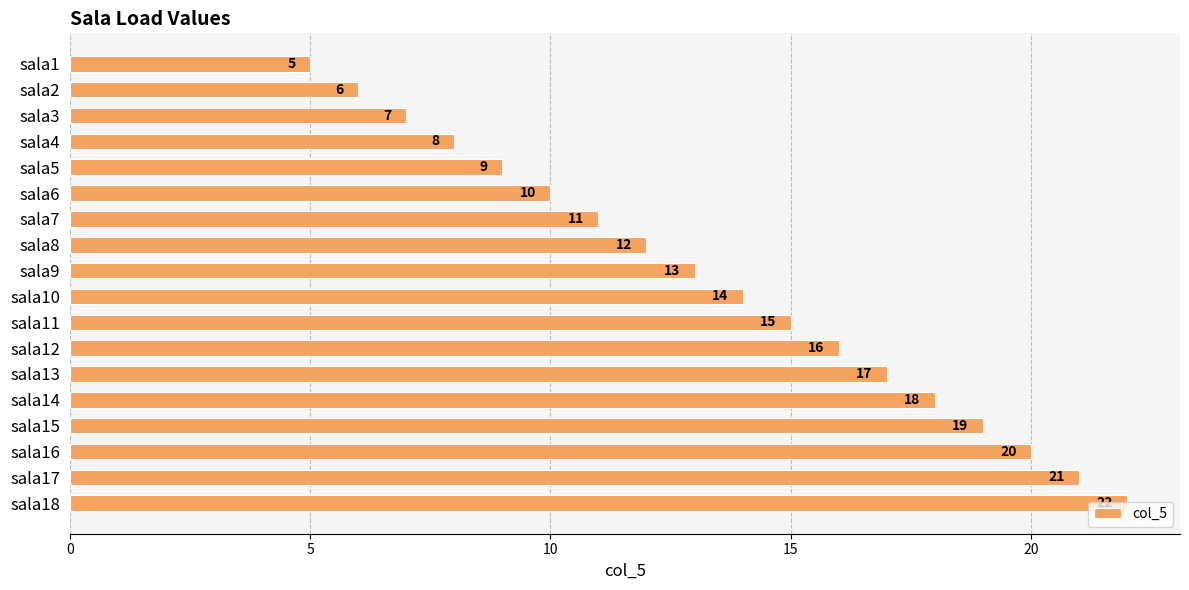

The chart shows a value of 13 at sala5. True or false?

False